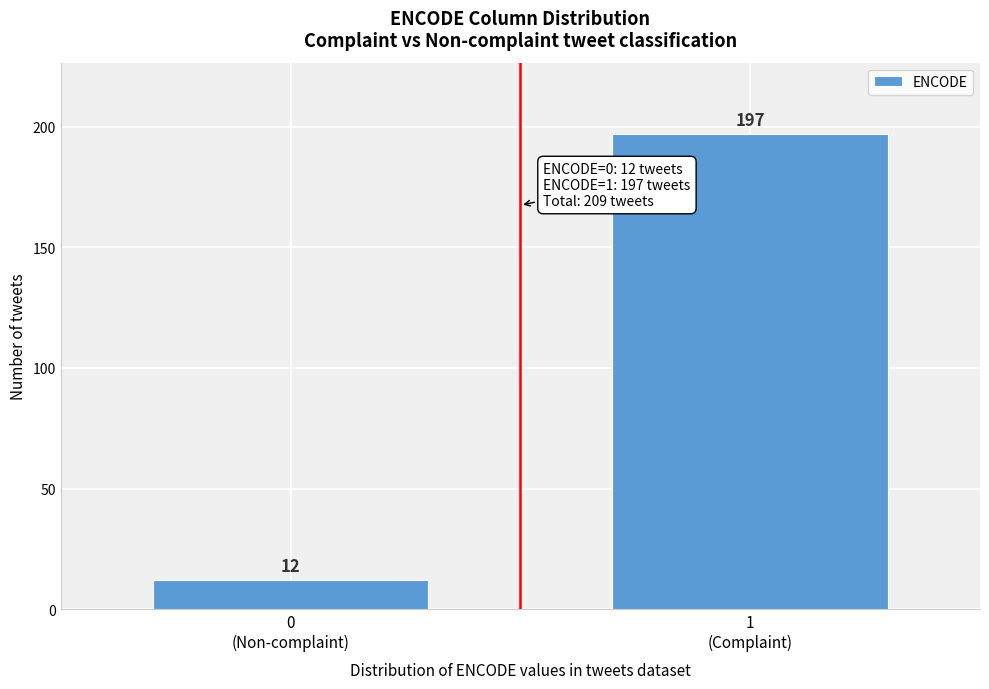

What is the difference between the maximum and minimum values?

185